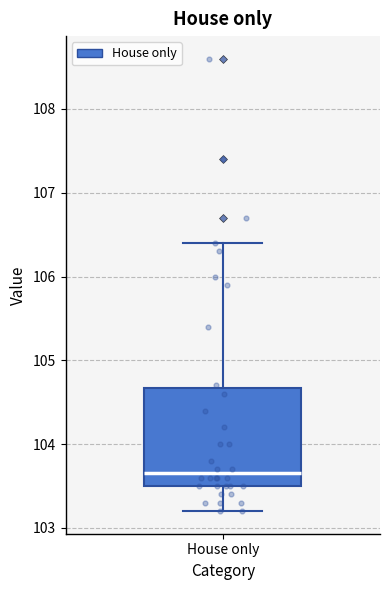

Where does the median line of the box for House only sit on the y-axis? The values are not printed on the chart, so give them approximately, as read against the axis.

103.7